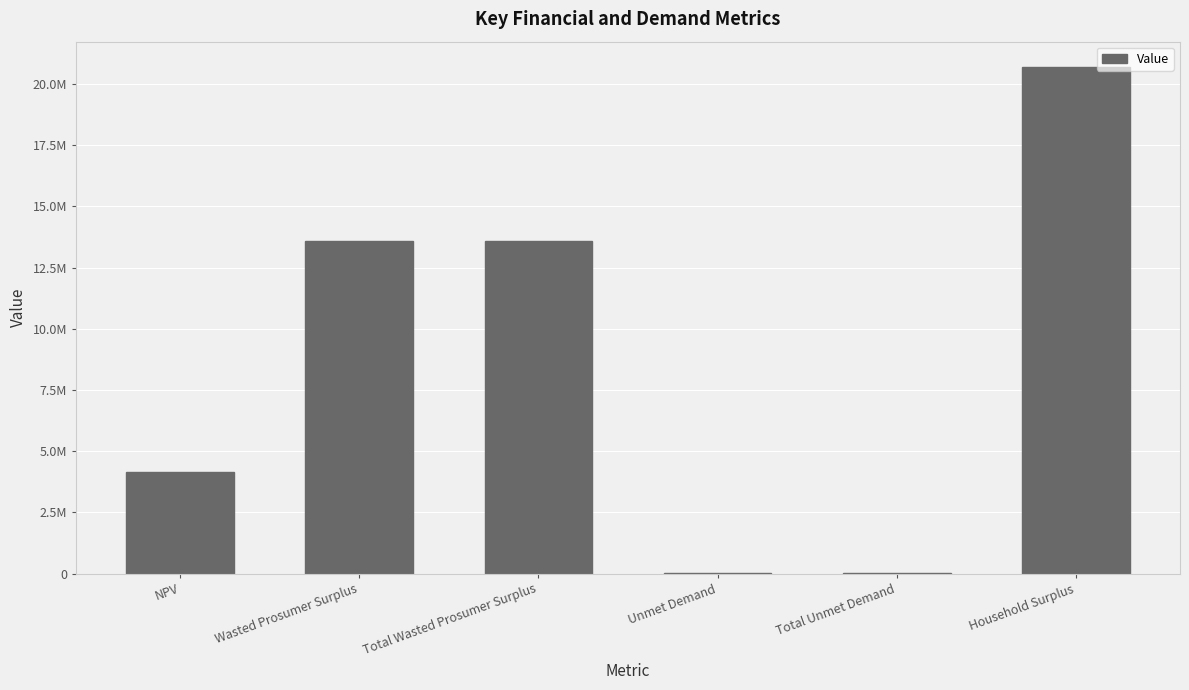

What is the difference between the maximum and minimum values?

20680352.4